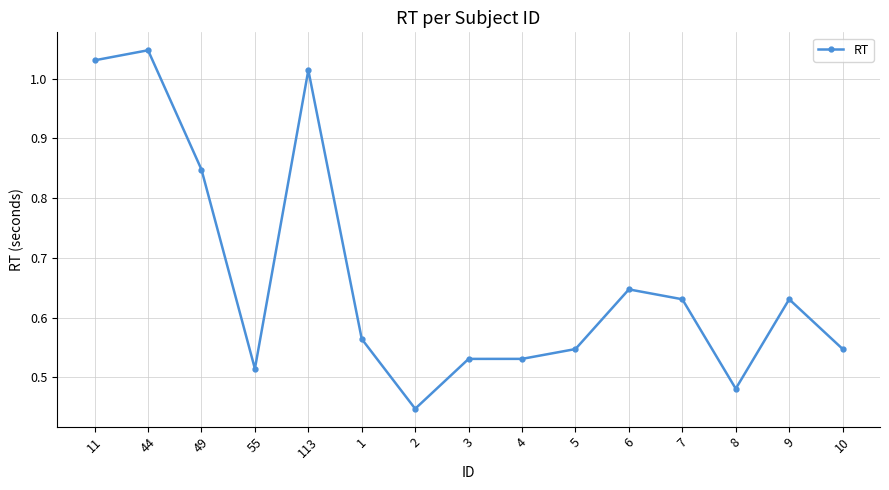

True or false: the data shows 0.9 at 7.

False